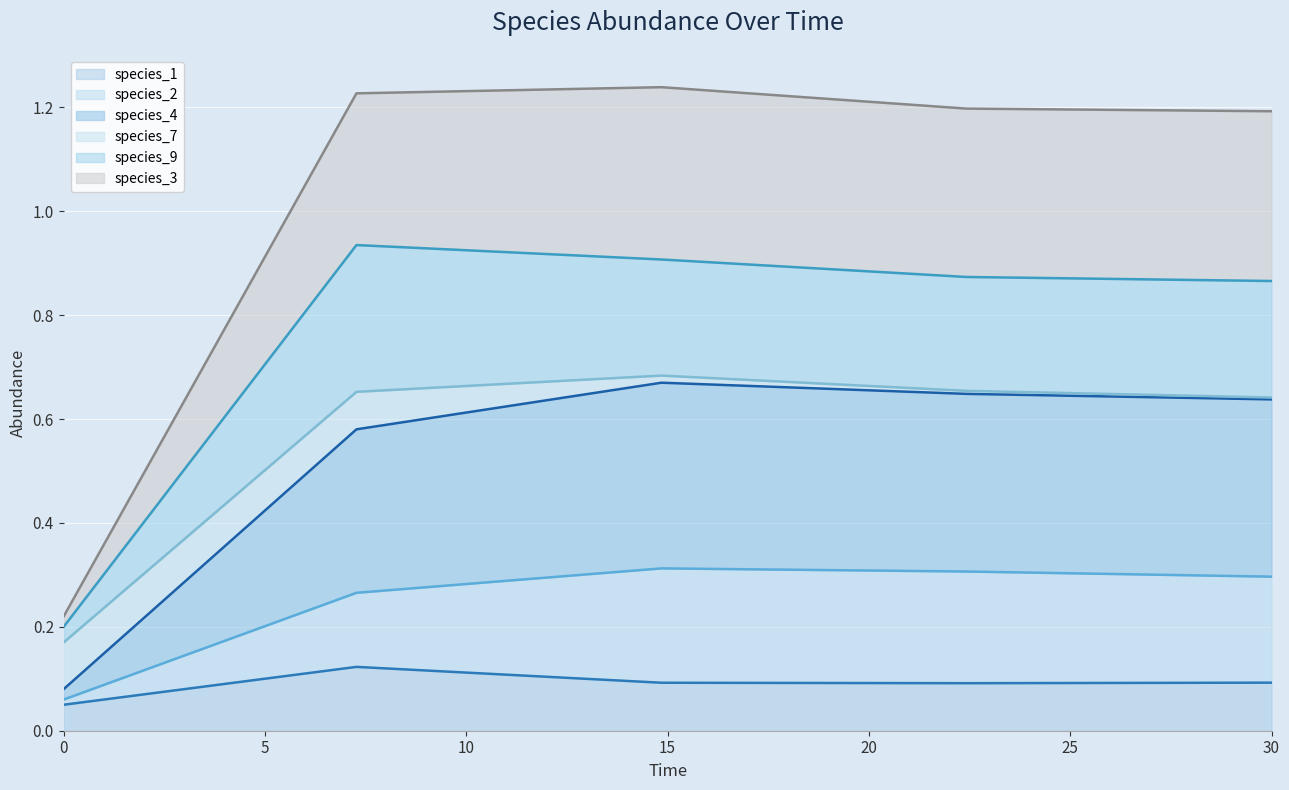

The value of species_1 at 22.424242424242426 is 0.1. True or false?

True